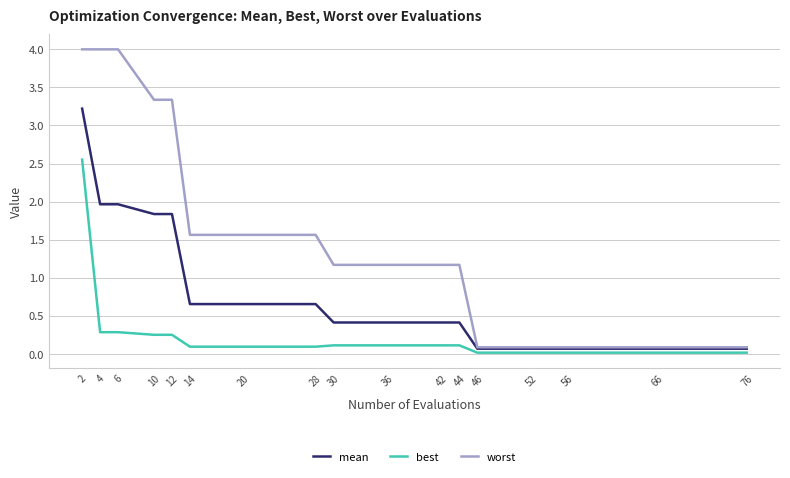

What is the spread (max minus min) of values at 14?

1.5